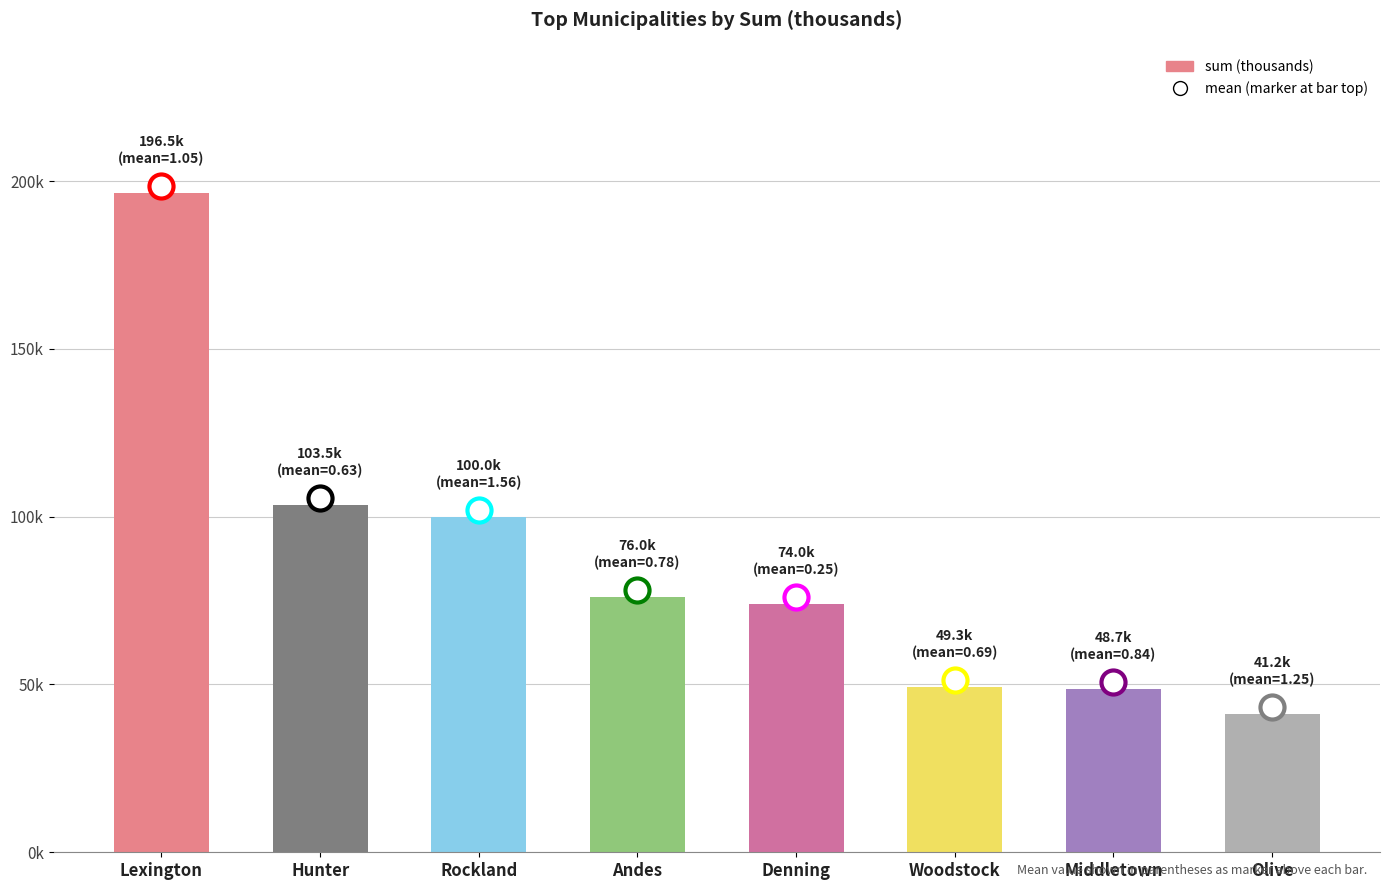

What is the change in value from Middletown to Olive?

-7.4